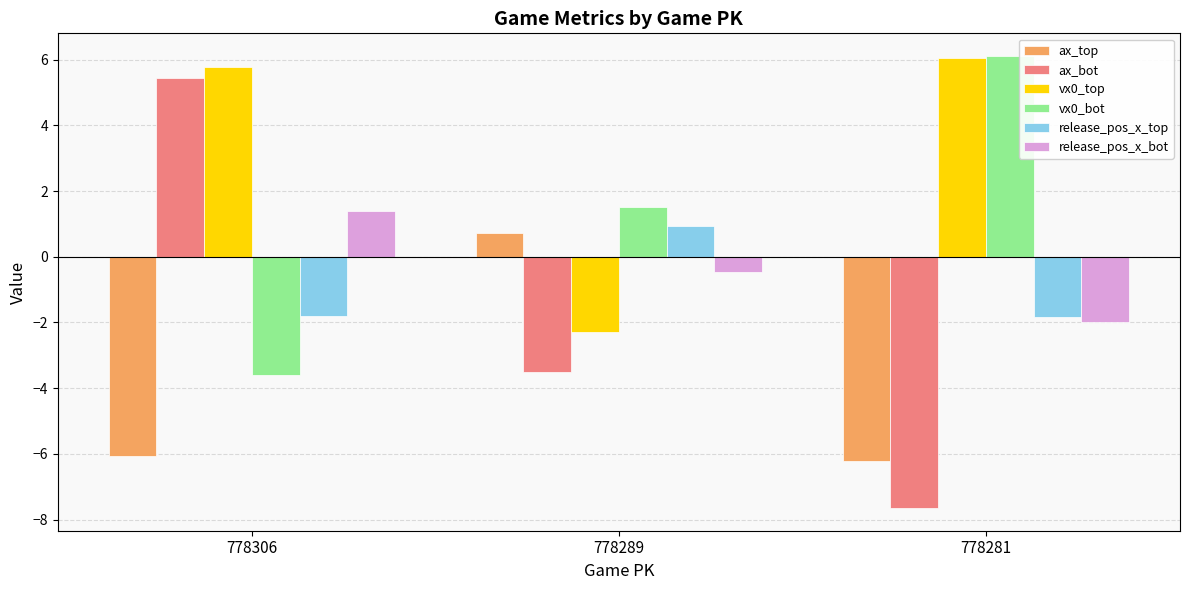

What is the maximum value shown in the chart?

6.1